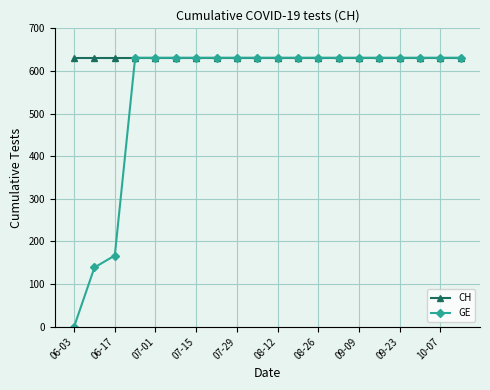

Rank the series by their average value, from highest to lowest.

CH, GE